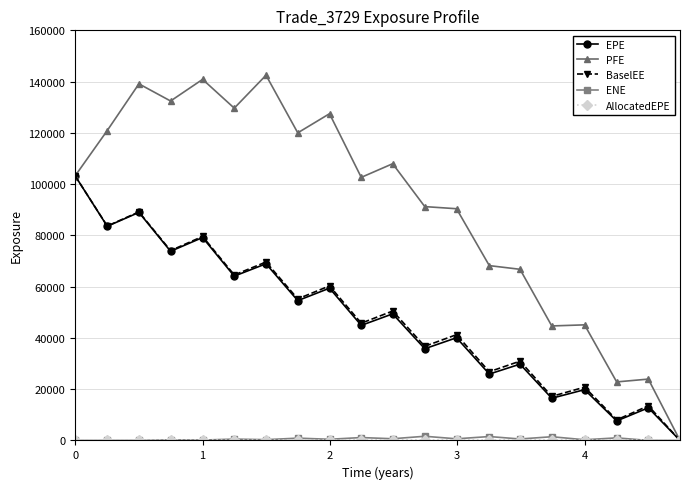

Which series has the largest total across all categories?

PFE